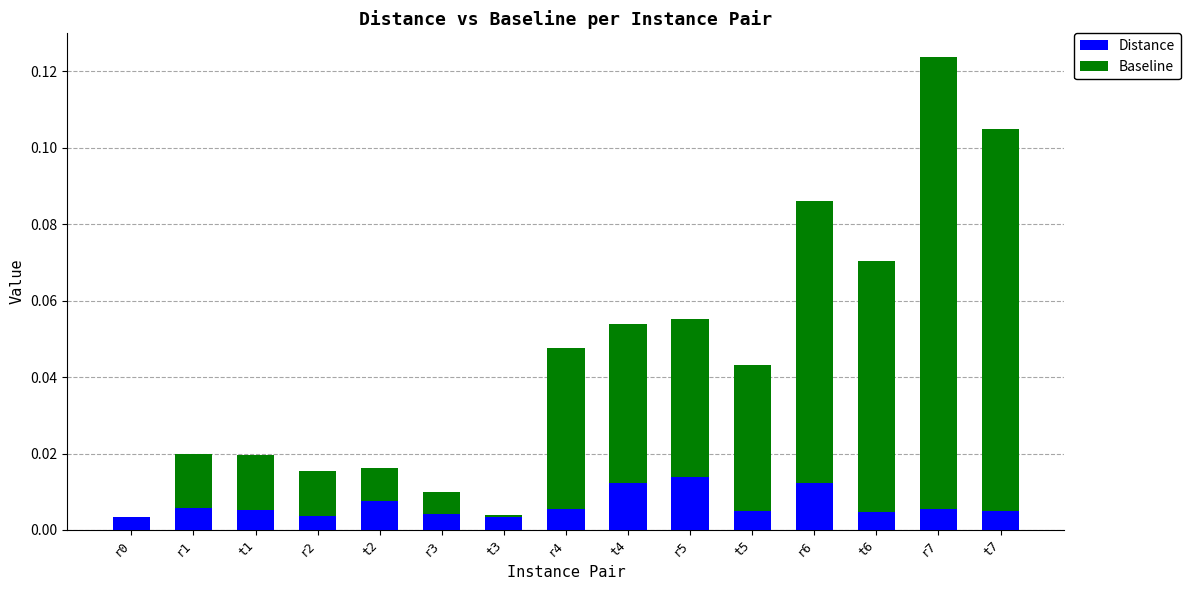

The Distance series shows 0.0 at t5. True or false?

True